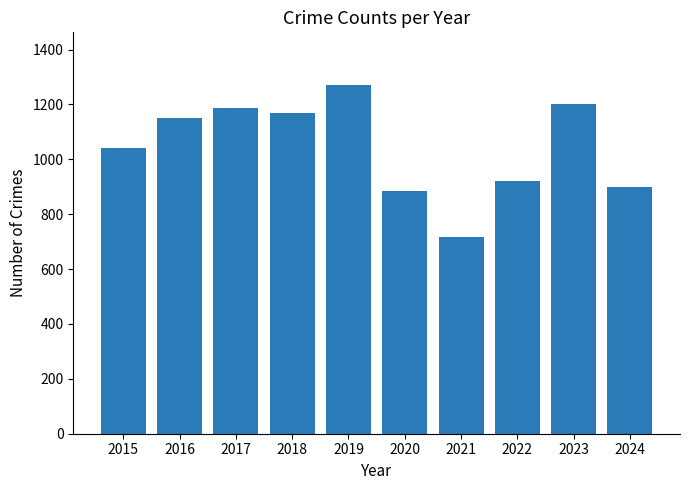

Between 2016 and 2018, which is larger?

2018